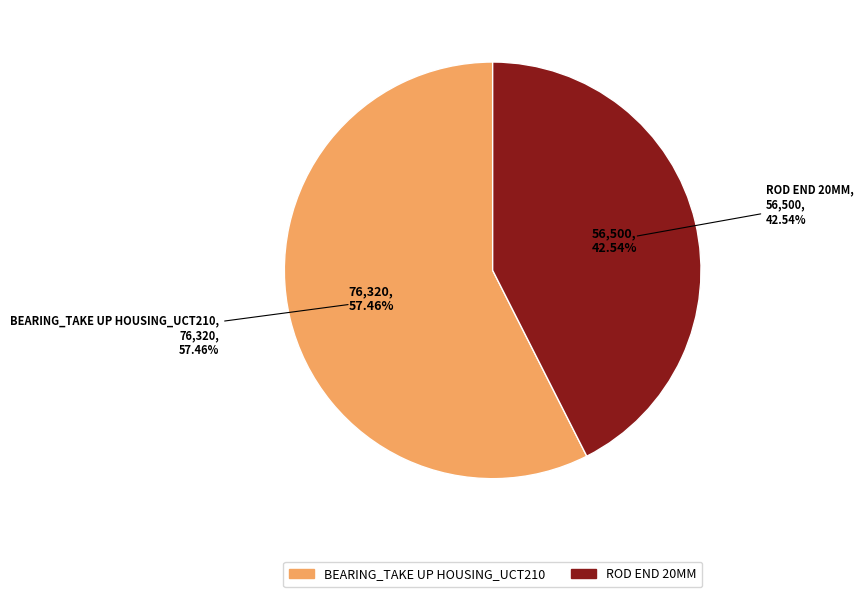

Rank the categories by value from highest to lowest.

BEARING_TAKE UP HOUSING_UCT210, ROD END 20MM